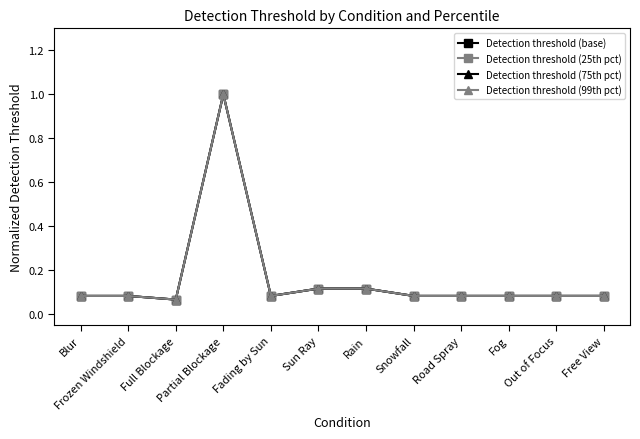

Is the value of Detection threshold (99th pct) at Free View greater than the value of Detection threshold (25th pct) at Full Blockage?

Yes